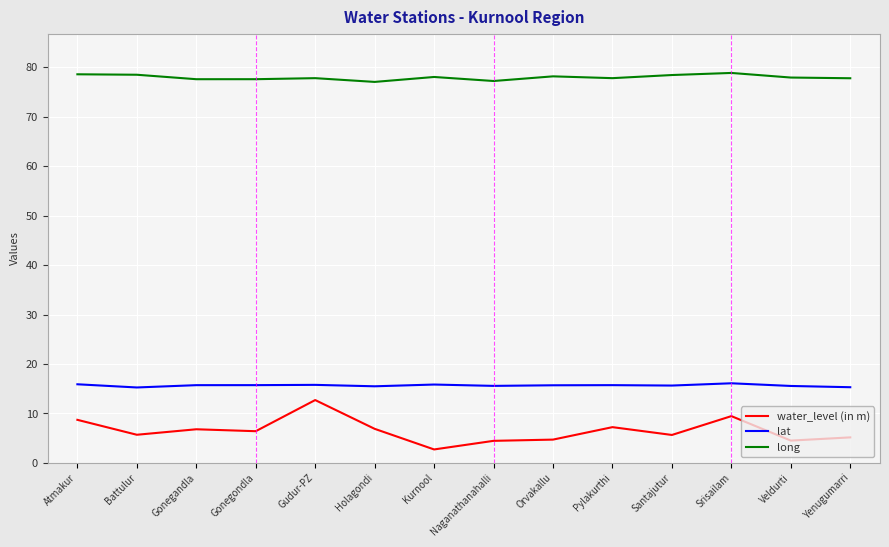

What are all the series names shown in the legend?

water_level (in m), lat, long